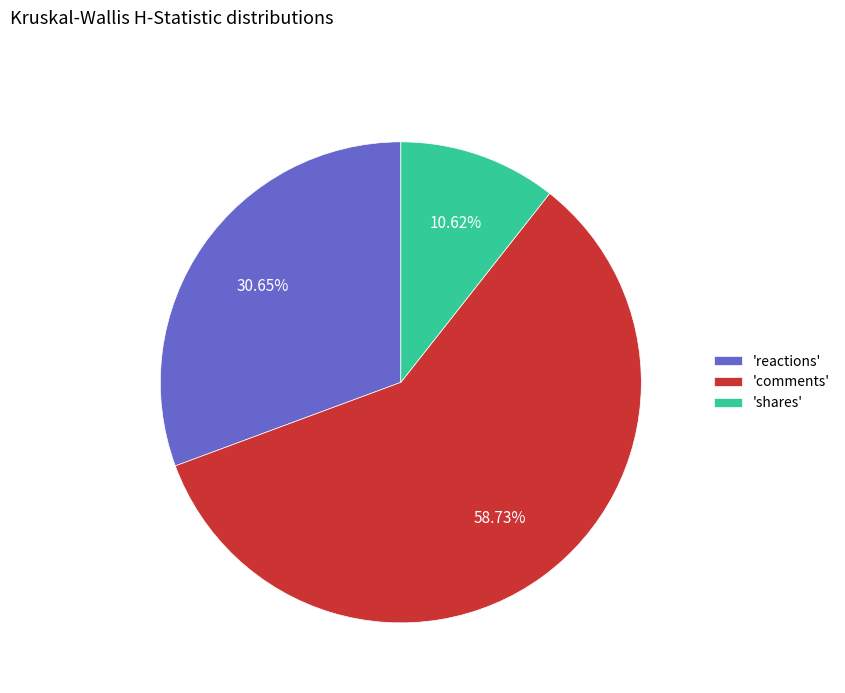

Do 'reactions' and 'comments' together represent more than half of the pie?

Yes